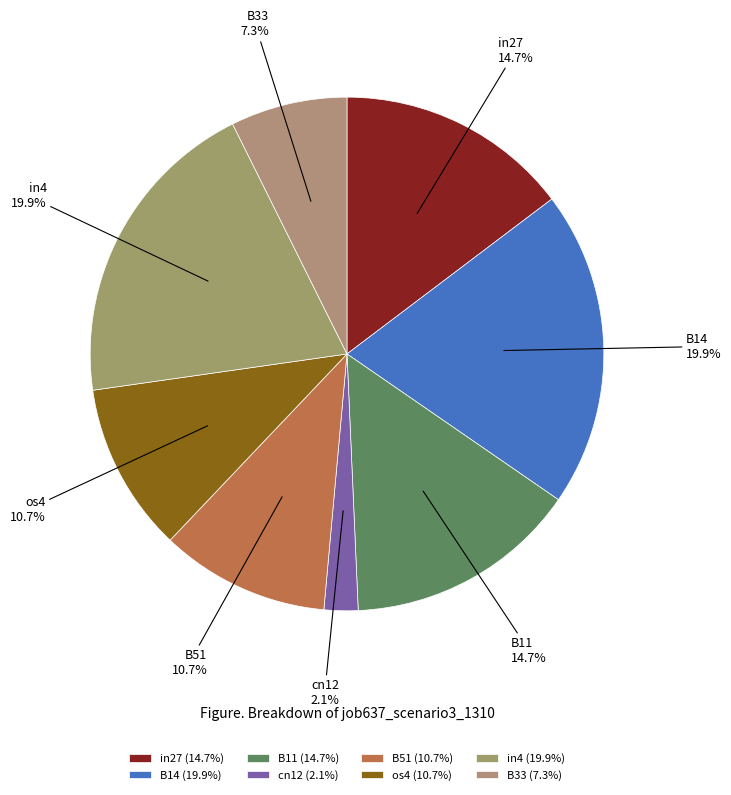

Count the number of slices in the pie.

8